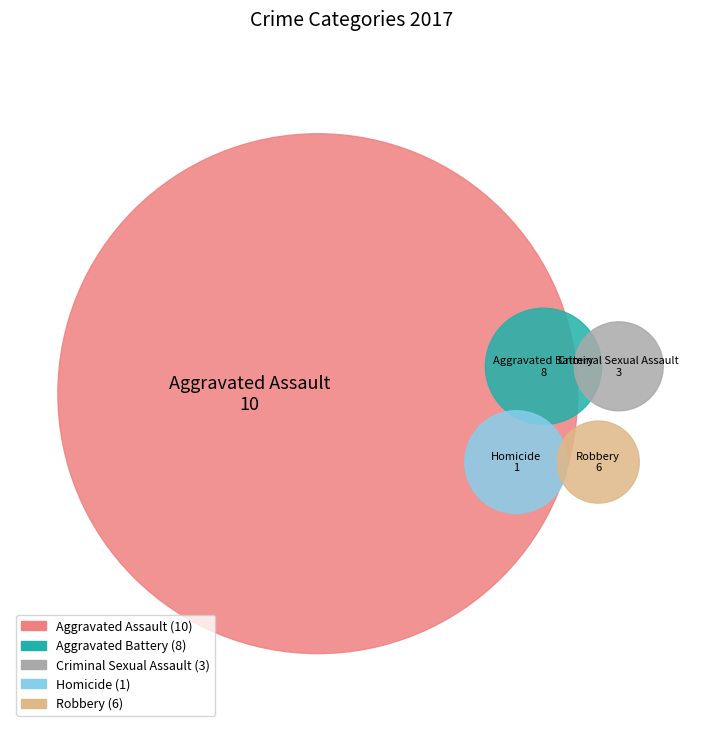

What is the total percentage of Robbery and Aggravated Battery?

50.0%